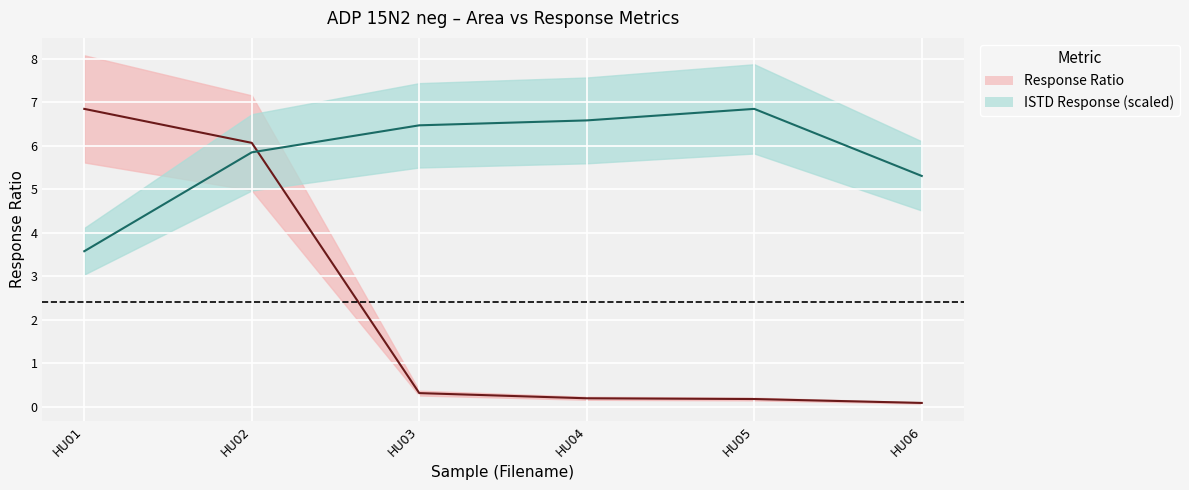

How many lines are shown in the chart?

2